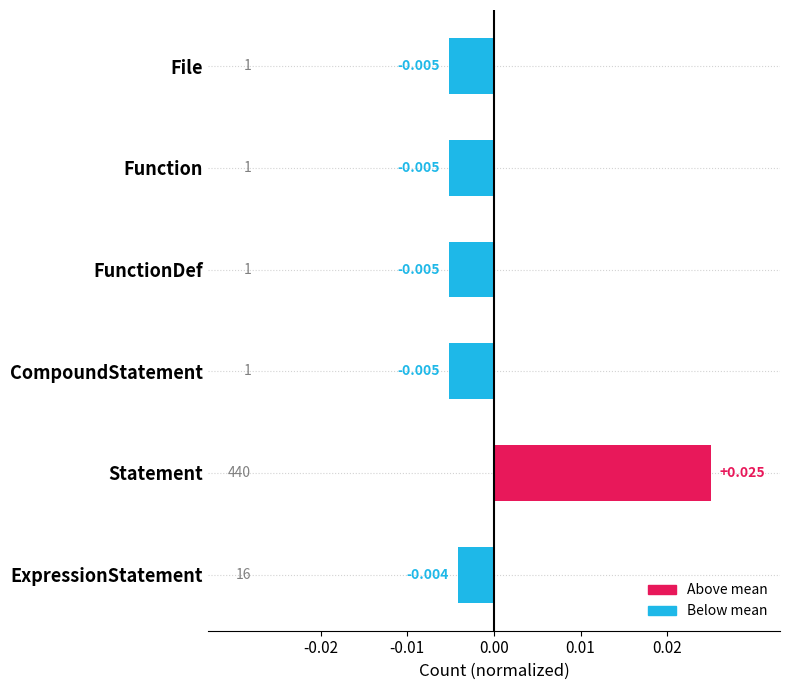

Count the values in the range 0 to 1.

1